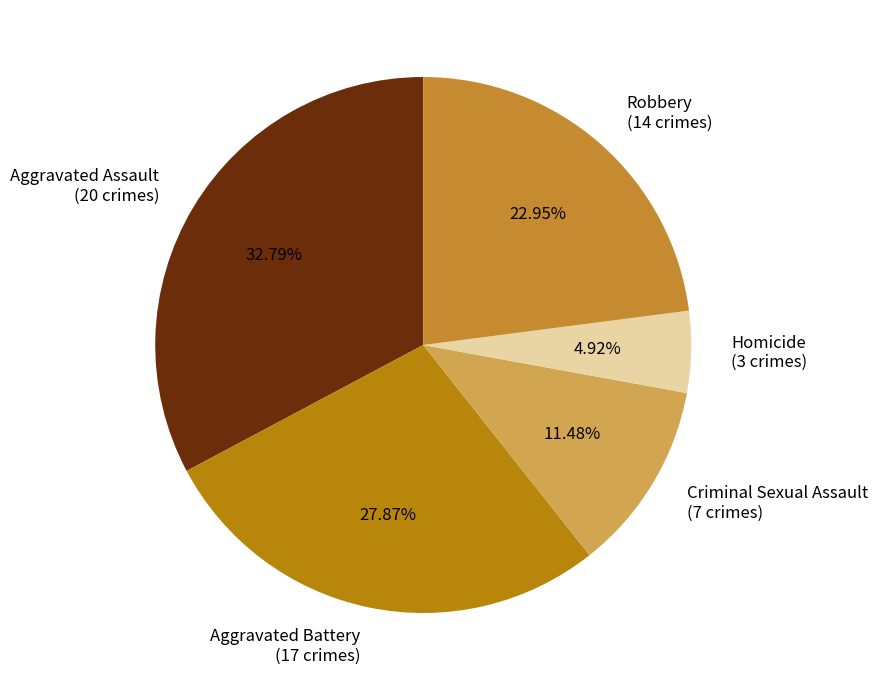

What percentage is the Aggravated Battery slice, to the nearest percent?

28%